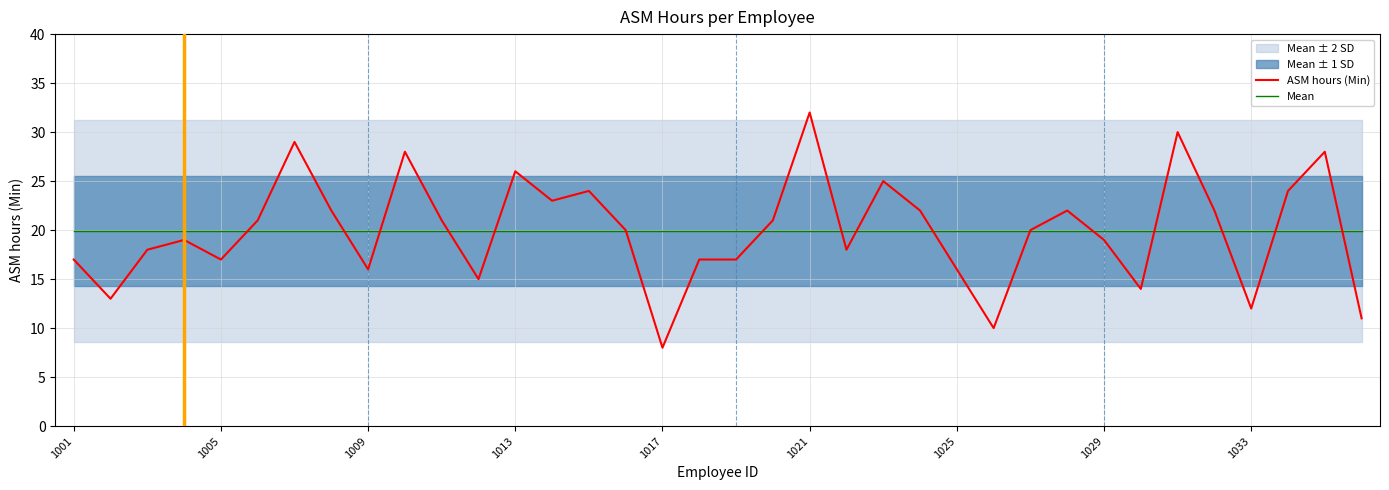

What value does the ASM hours (Min) series have at 1021?

32.0